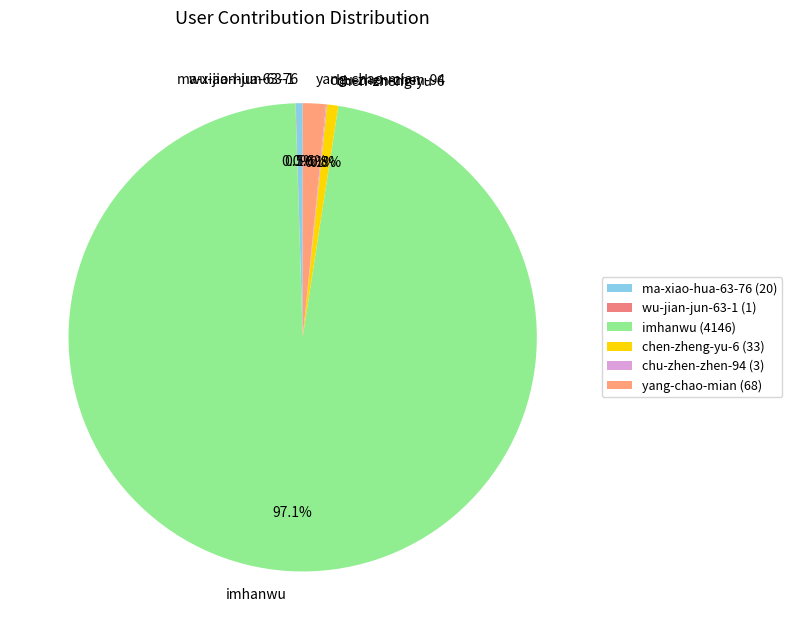

Is it true that yang-chao-mian is 2% of the pie?

True